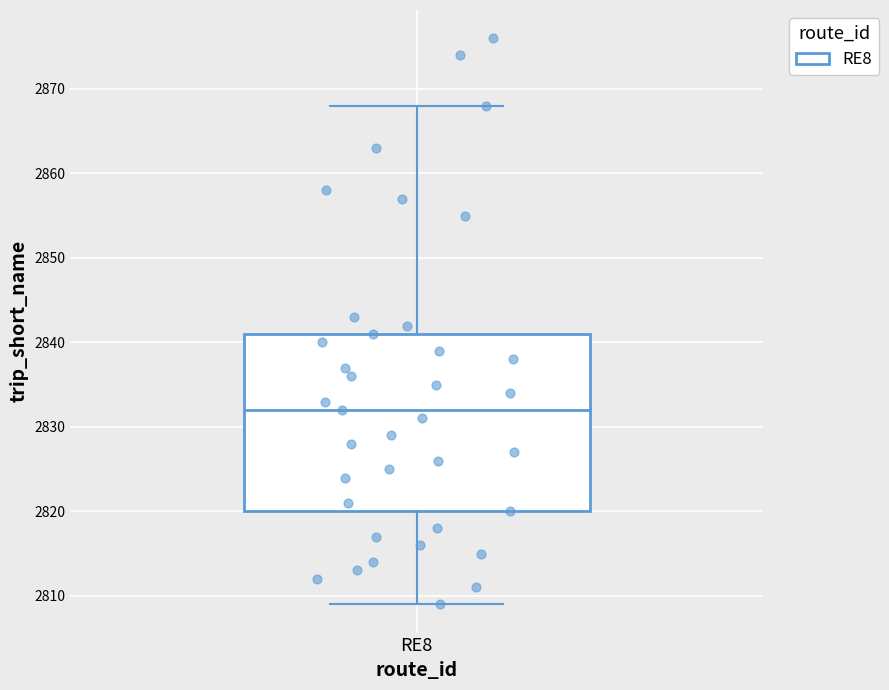

Read this box plot against the y-axis: the position of the median line, the range covered by the box, and the ends of both whiskers. The values are not printed on the chart, so give them approximately, as read against the axis.

median 2832, box 2820 to 2841, whiskers 2809 to 2868